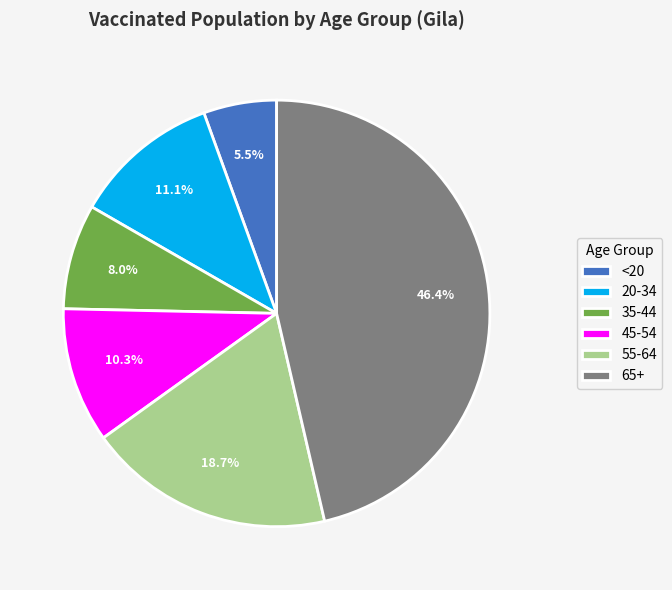

The 65+ slice represents 37% of the pie. True or false?

False